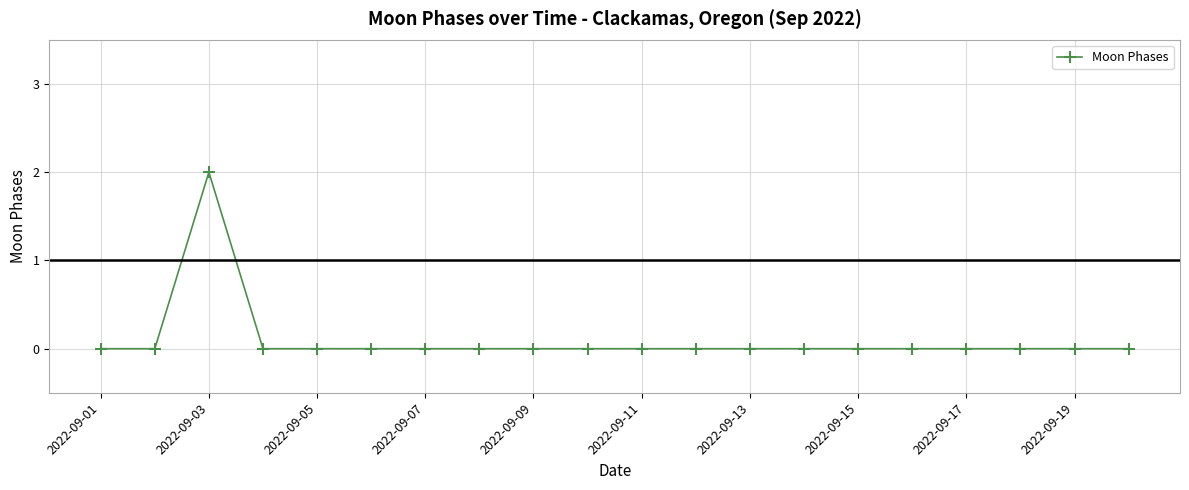

Reading left to right, what are all the values shown in this chart?

0	0	2	0	0	0	0	0	0	0	0	0	0	0	0	0	0	0	0	0